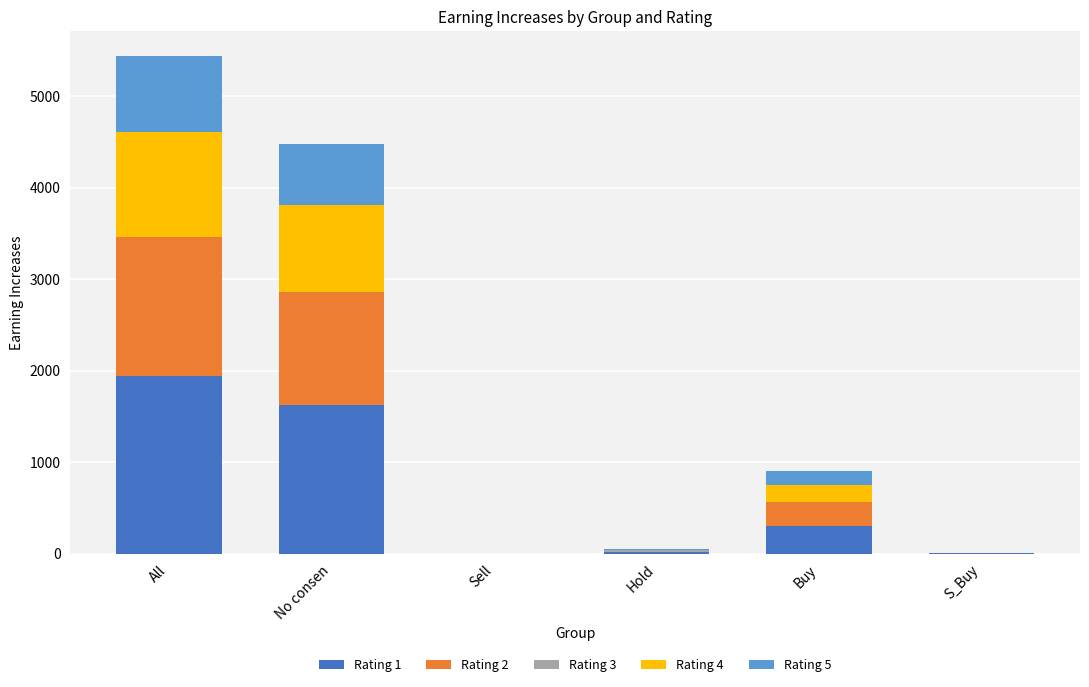

Count the number of data series in this chart.

5